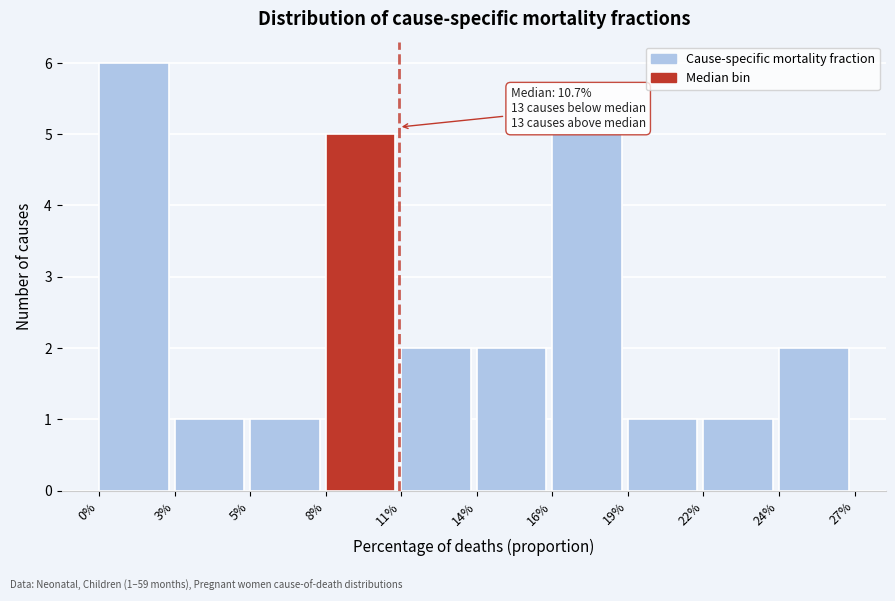

Reading left to right, what are all the values shown in this chart?

0%=6	3%=1	5%=1	8%=5	11%=2	14%=2	16%=5	19%=1	22%=1	24%=2